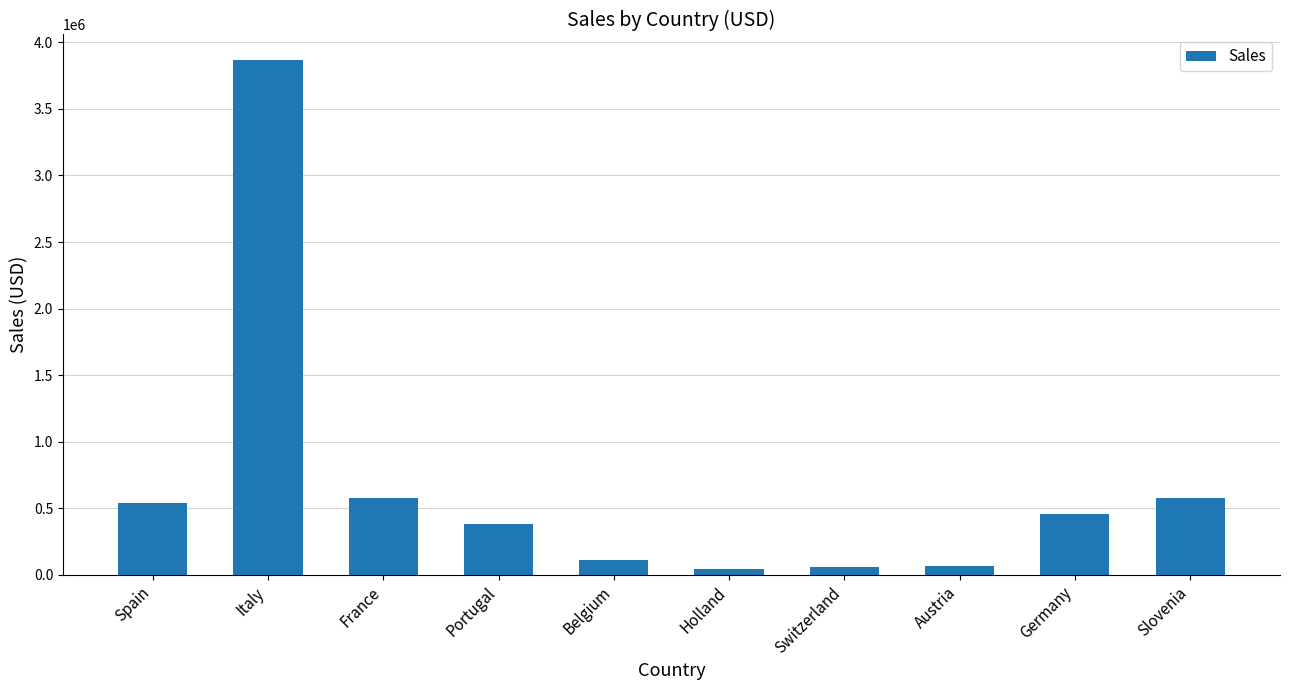

What is the ratio of the value at Germany to the value at Spain?

0.8